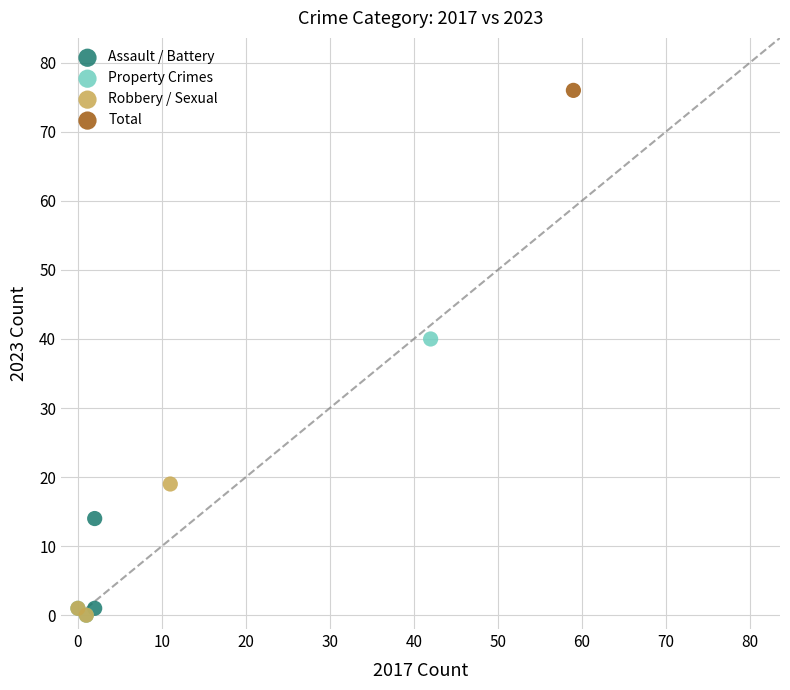

What are all the series names shown in the legend?

Assault / Battery, Property Crimes, Robbery / Sexual, Total